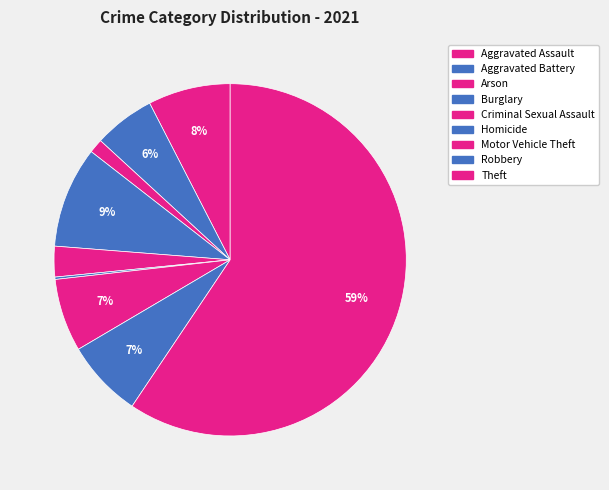

Rank the categories by value from lowest to highest.

Homicide, Arson, Criminal Sexual Assault, Aggravated Battery, Motor Vehicle Theft, Robbery, Aggravated Assault, Burglary, Theft